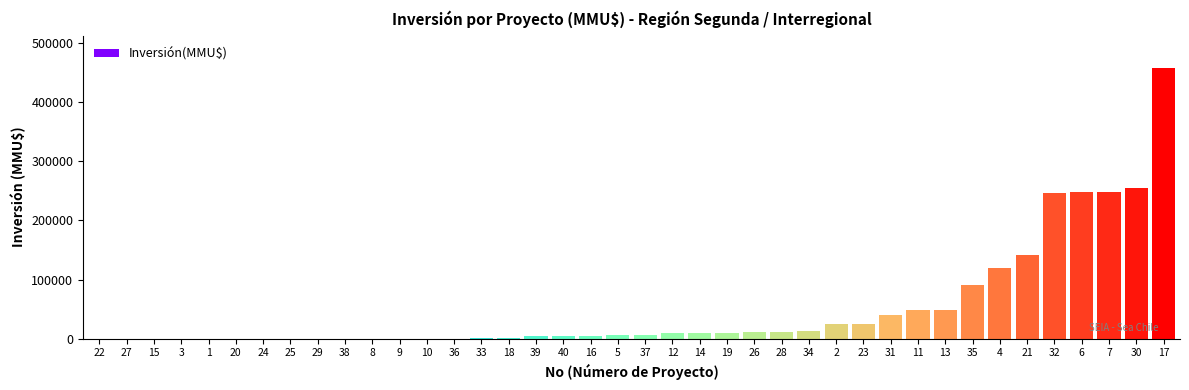

Is it true that the value at 29 is 2.8?

True